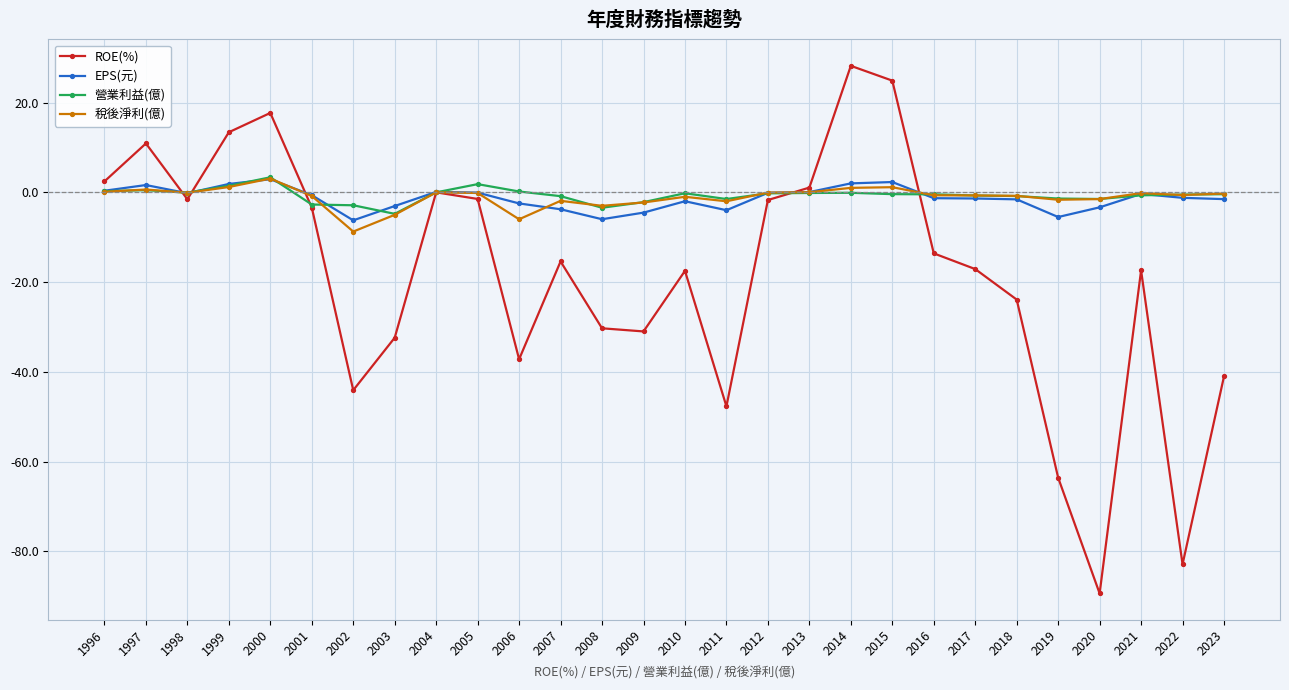

At which category does the chart reach its peak across all series?

2014